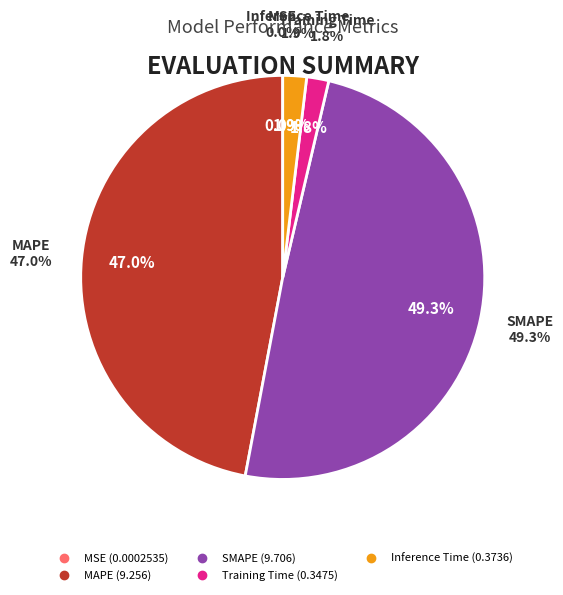

What percentage is the Training Time slice, to the nearest percent?

2%